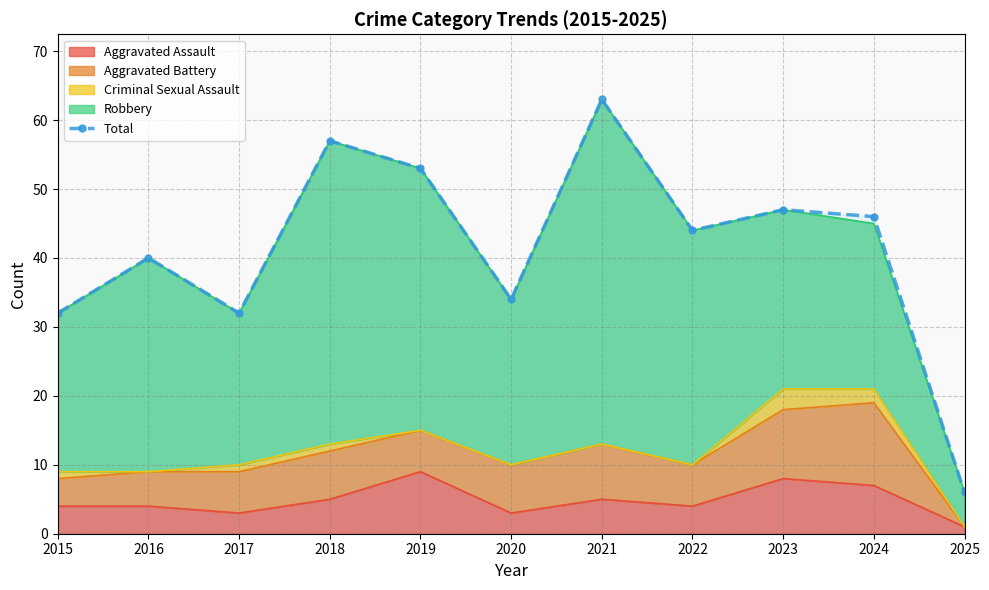

How many lines are shown in the chart?

1